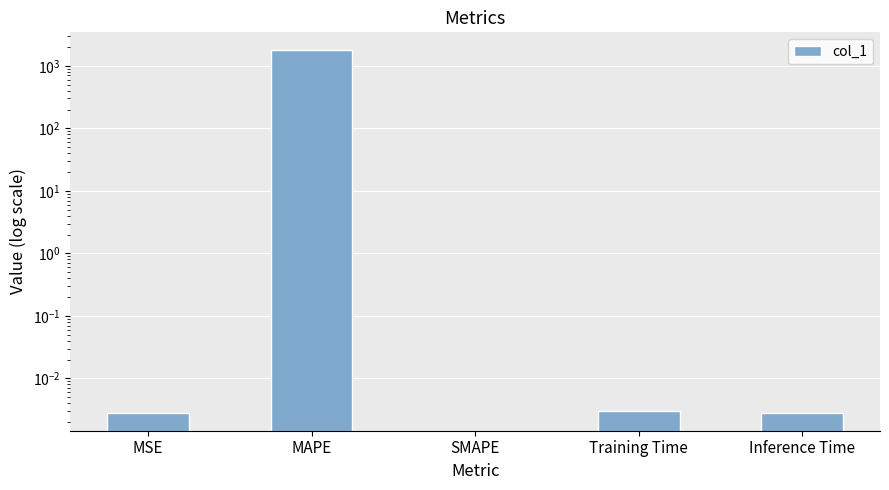

The chart shows a value of 0.0 at SMAPE. True or false?

True